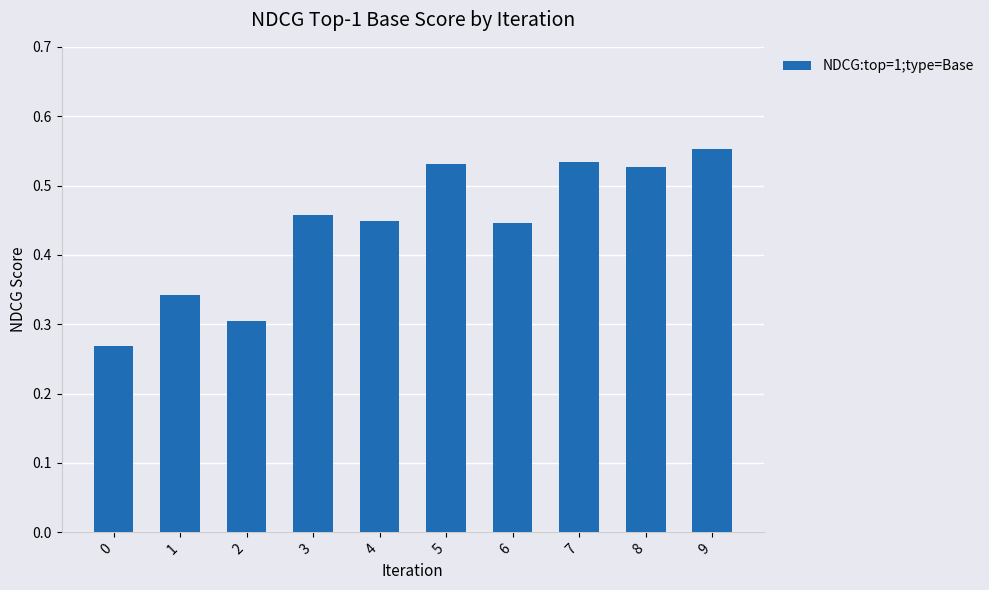

At which category does the chart reach its peak across all series?

9